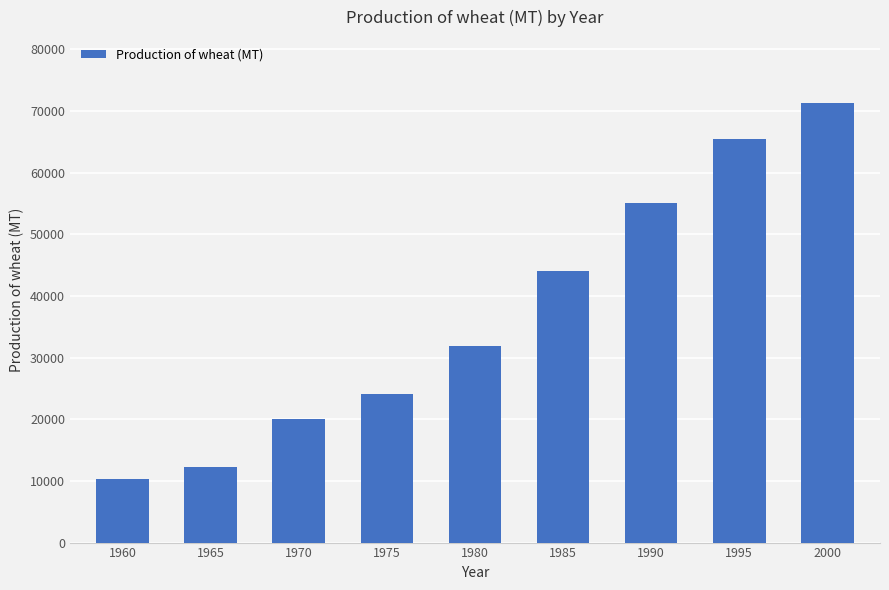

Which has a higher value, 1970 or 1995?

1995